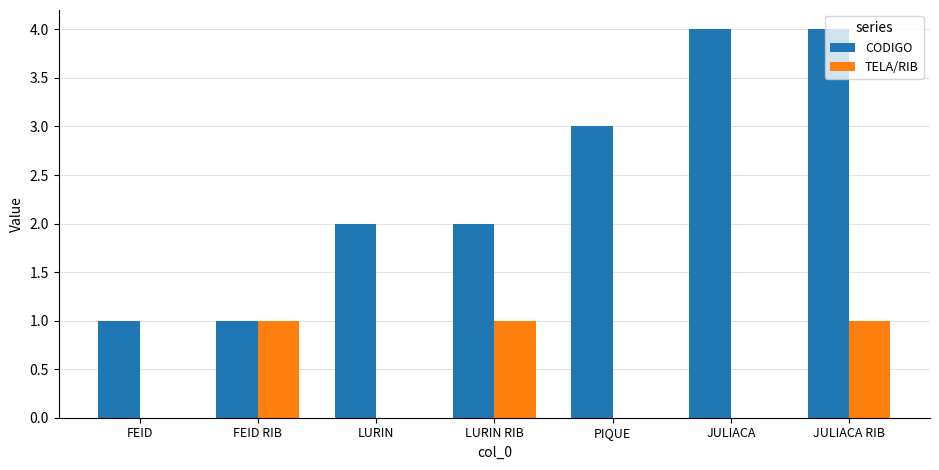

How many categories are shown in the chart?

7